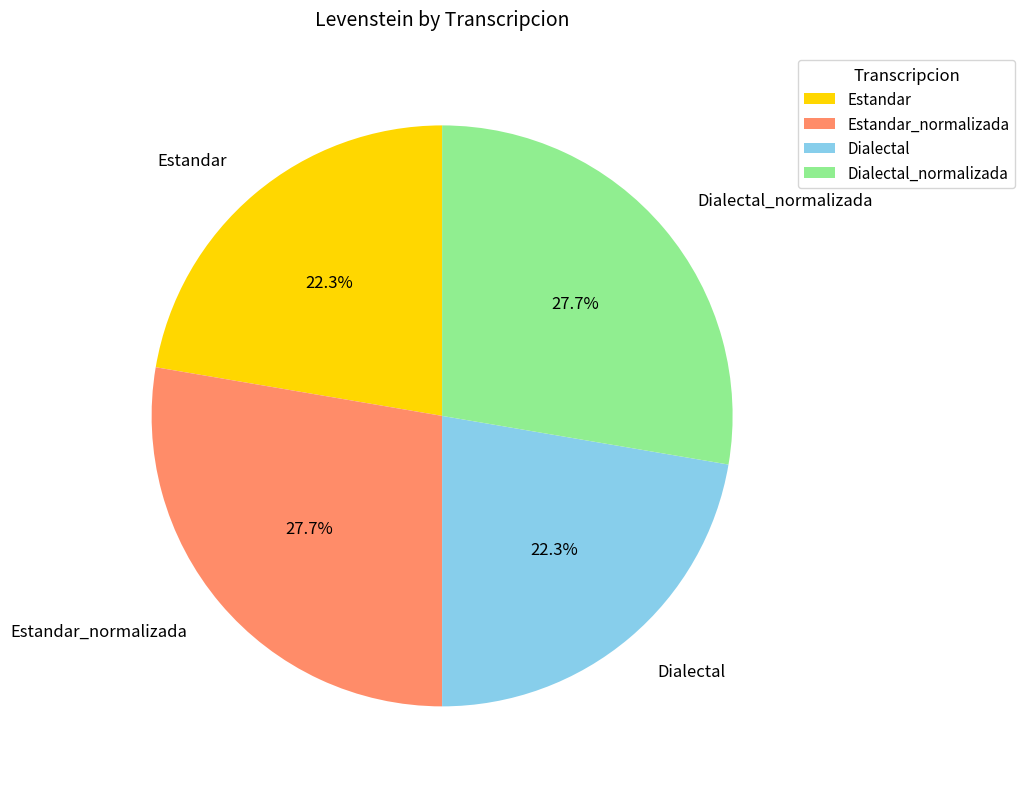

What percentage is the Estandar_normalizada slice, to the nearest percent?

28%